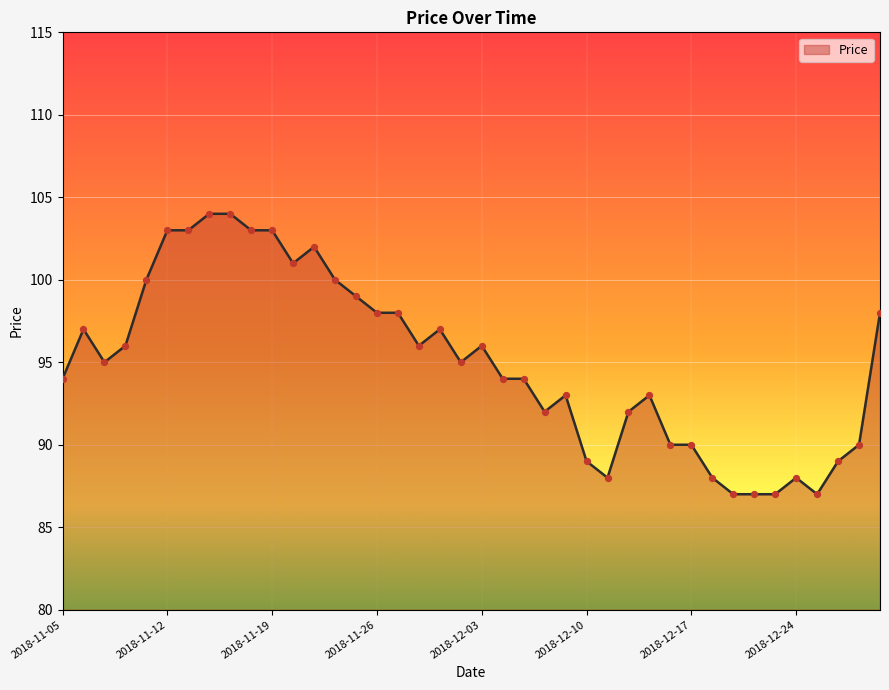

What is the smallest value displayed?

87